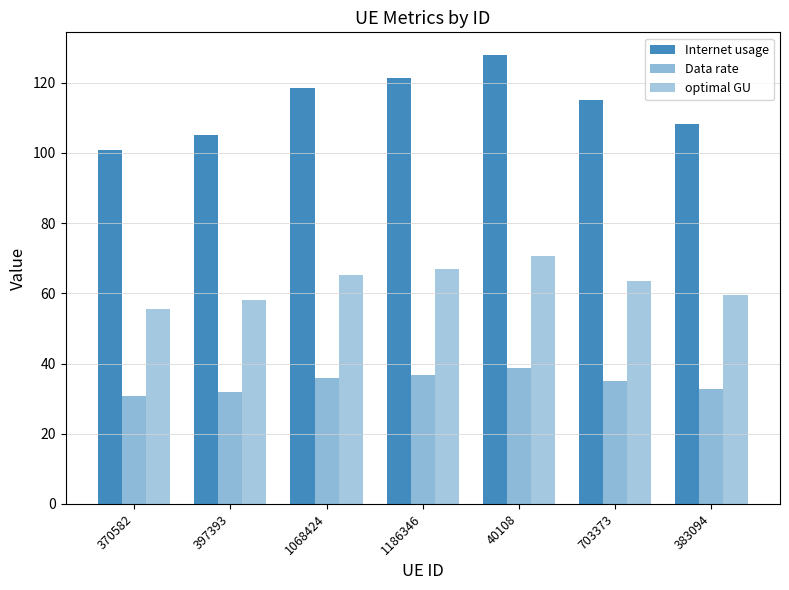

How many bars are there in total?

21